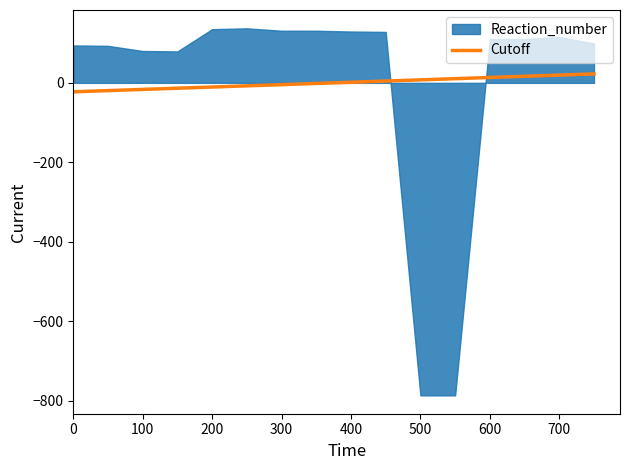

What position from the left is 700?

15